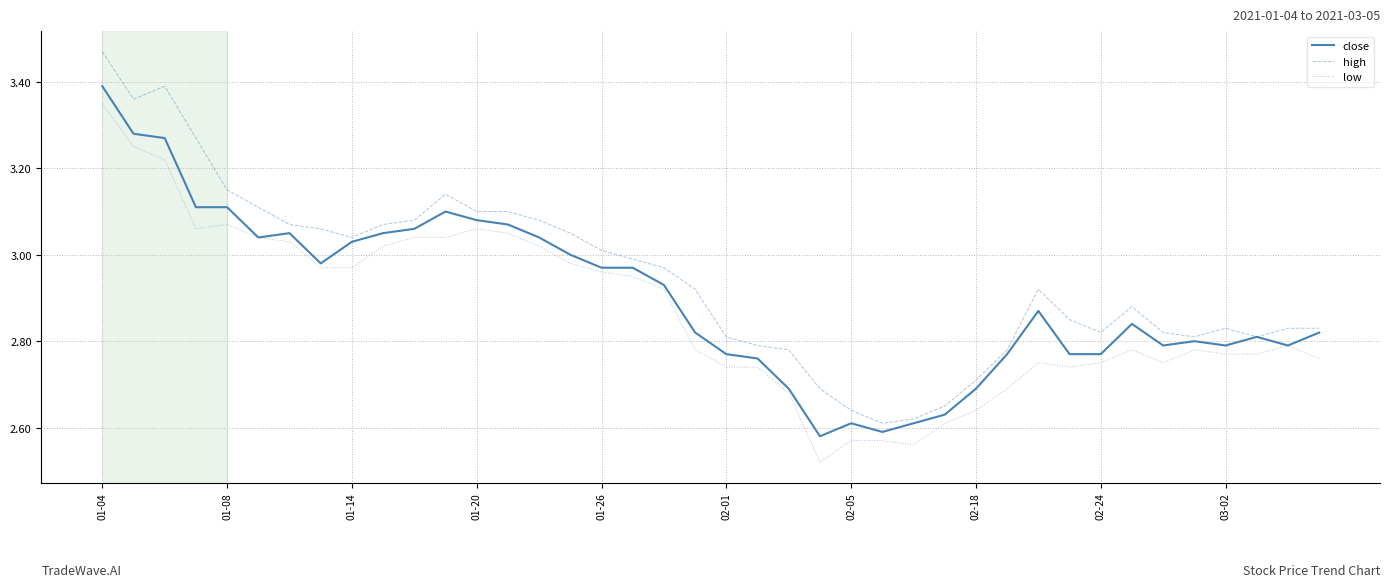

Which series has the largest total across all categories?

high